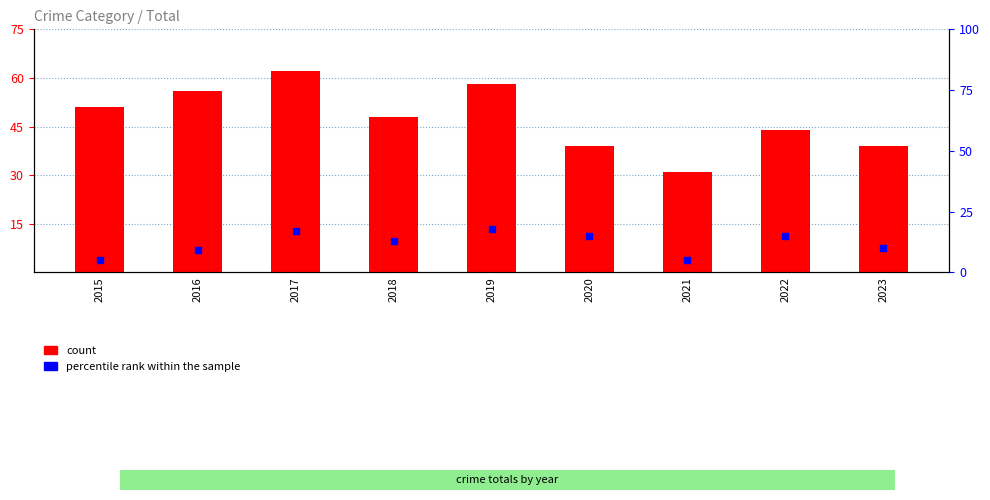

Is the value of count at 2022 greater than the value of percentile rank within the sample at 2019?

Yes